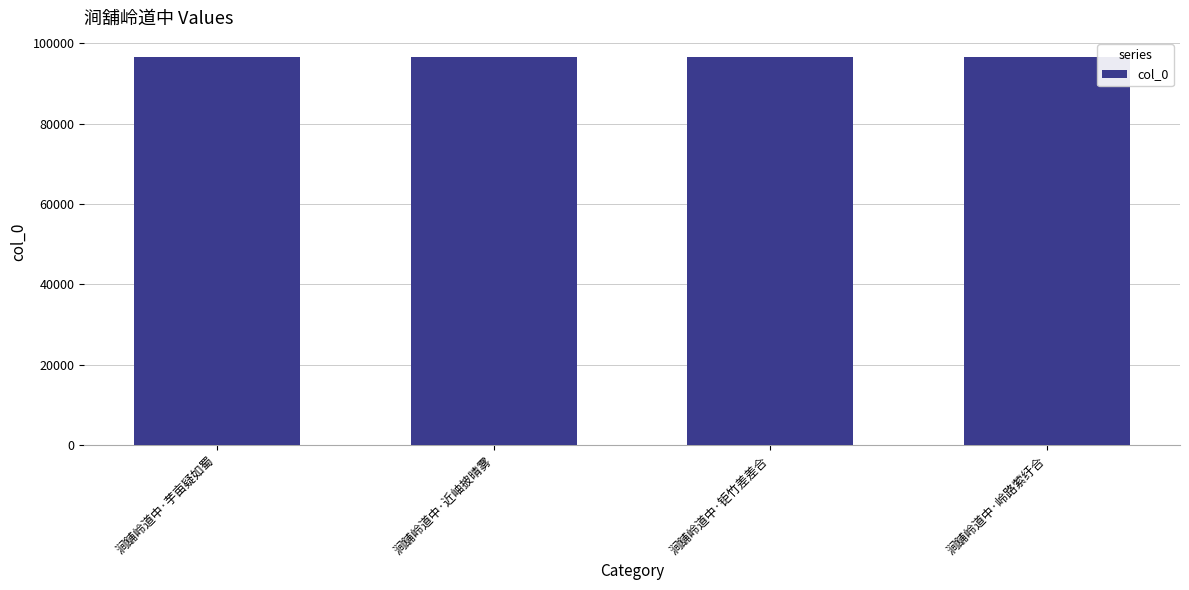

What is the average value?

96552